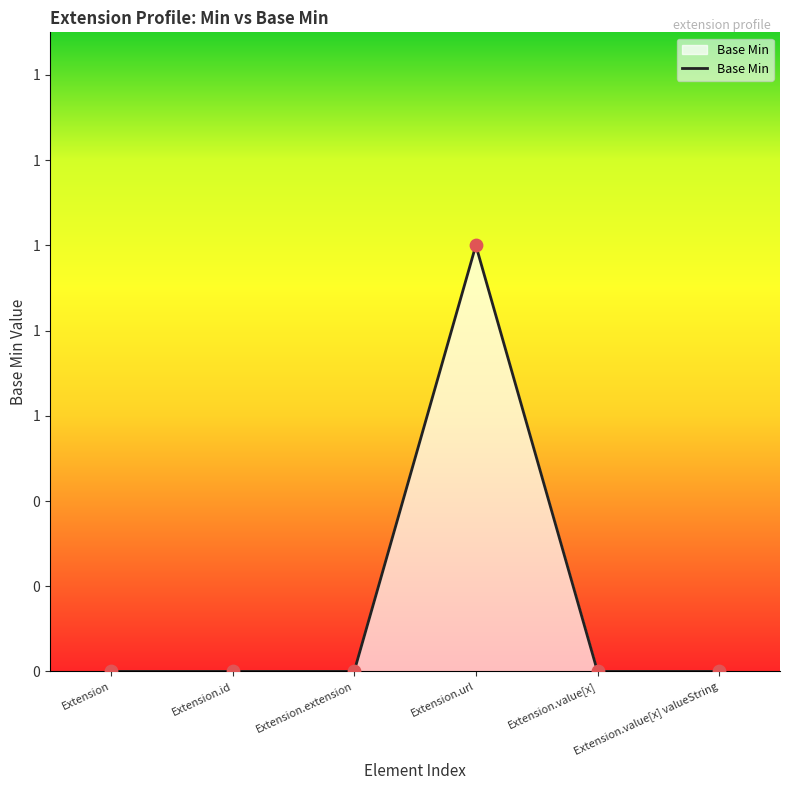

What is the change in value from Extension.extension to Extension.url?

+1